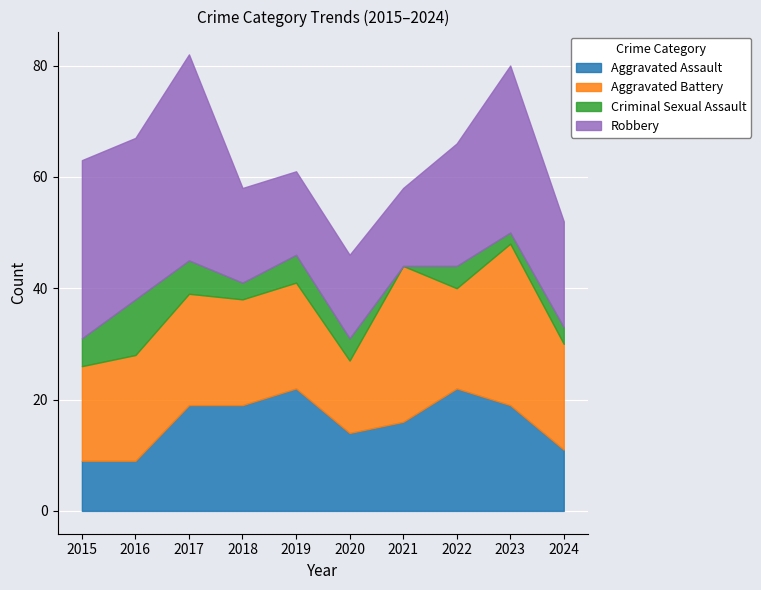

List the series in order of their peak value, highest first.

Robbery, Aggravated Battery, Aggravated Assault, Criminal Sexual Assault